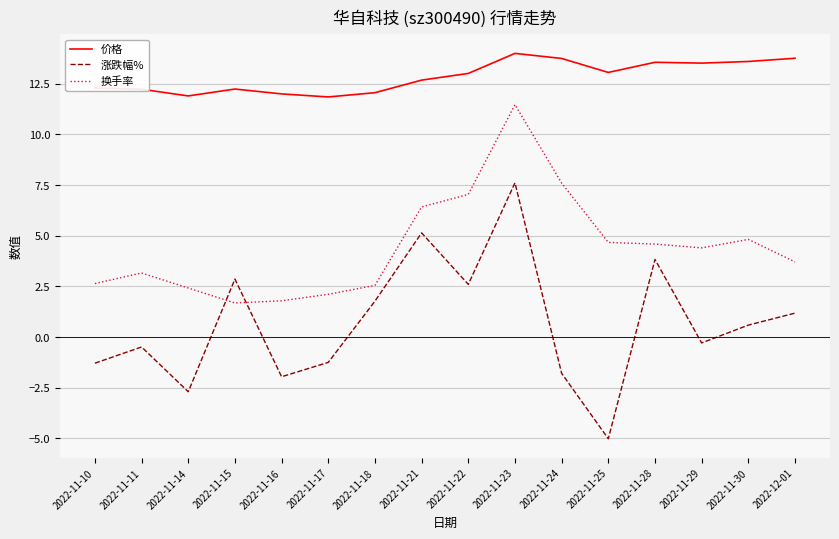

What is the minimum value shown in the chart?

-5.0